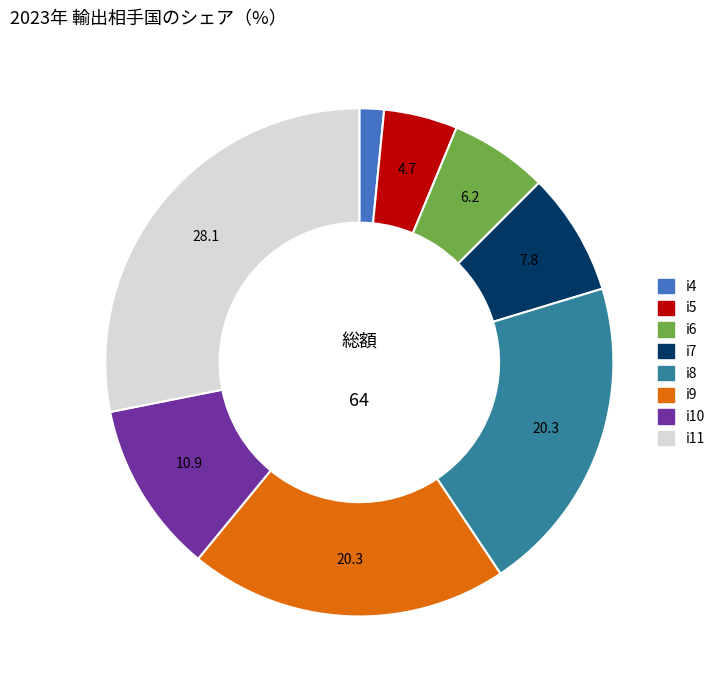

How many segments does this pie chart have?

8